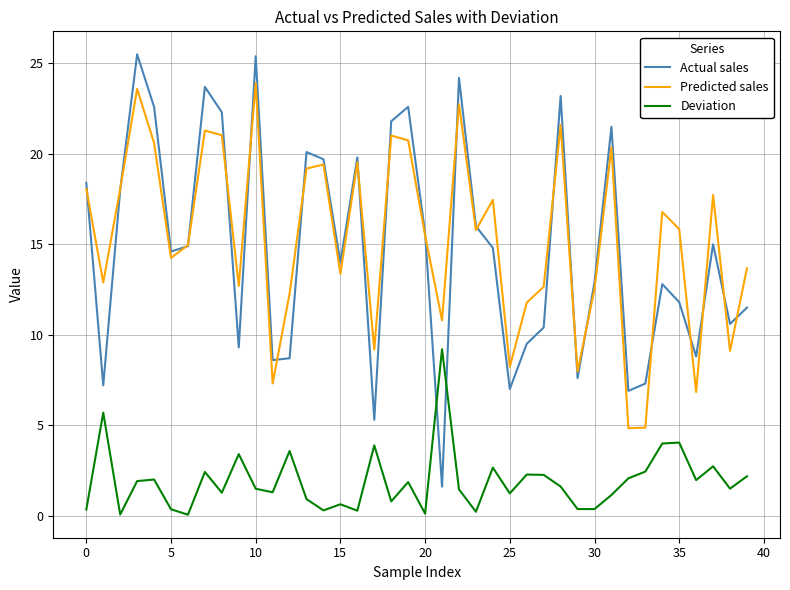

Rank the series by their maximum value, from lowest to highest.

Deviation, Predicted sales, Actual sales